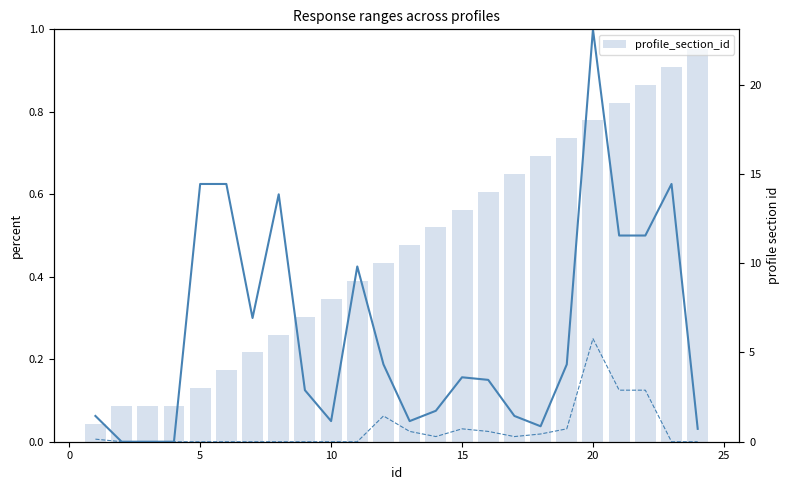

Reading left to right, transcribe all the data shown in this chart.

response_num_value_to (norm): 0.1	0.0	0.0	0.0	0.6	0.6	0.3	0.6	0.1	0.1	0.4	0.2	0.1	0.1	0.2	0.1	0.1	0.0	0.2	1.0	0.5	0.5	0.6	0.0
response_num_value_from (norm): 0.0	0.0	0.0	0.0	0.0	0.0	0.0	0.0	0.0	0.0	0.0	0.1	0.0	0.0	0.0	0.0	0.0	0.0	0.0	0.2	0.1	0.1	0.0	0.0
profile_section_id: 1.0	2.0	2.0	2.0	3.0	4.0	5.0	6.0	7.0	8.0	9.0	10.0	11.0	12.0	13.0	14.0	15.0	16.0	17.0	18.0	19.0	20.0	21.0	22.0